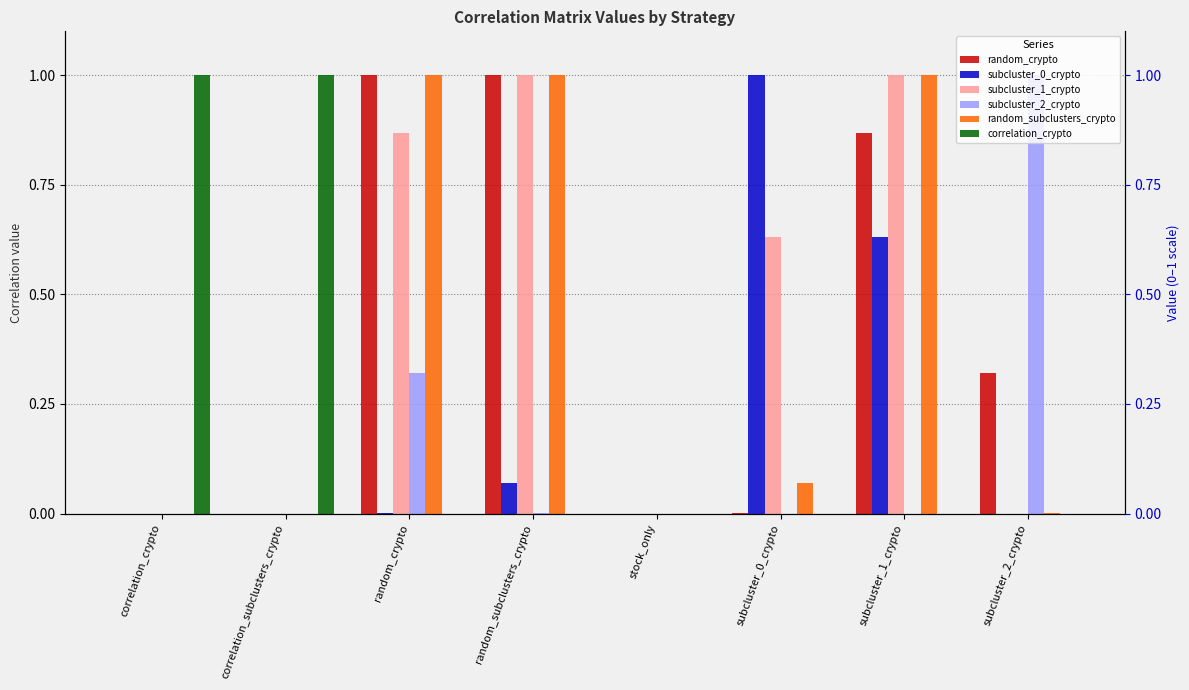

What is the difference between the second highest and minimum values in the subcluster_0_crypto series?

0.6